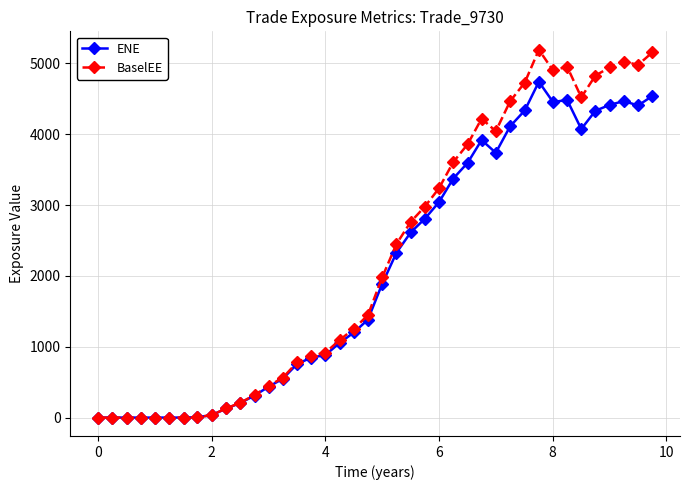

Which series has the largest range (max minus min)?

BaselEE